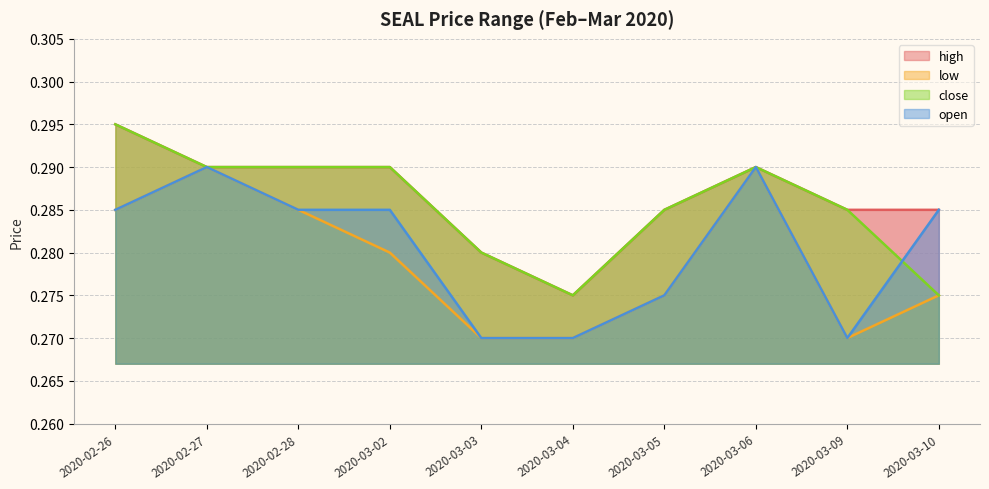

Which category has the highest value across all series?

2020-02-26